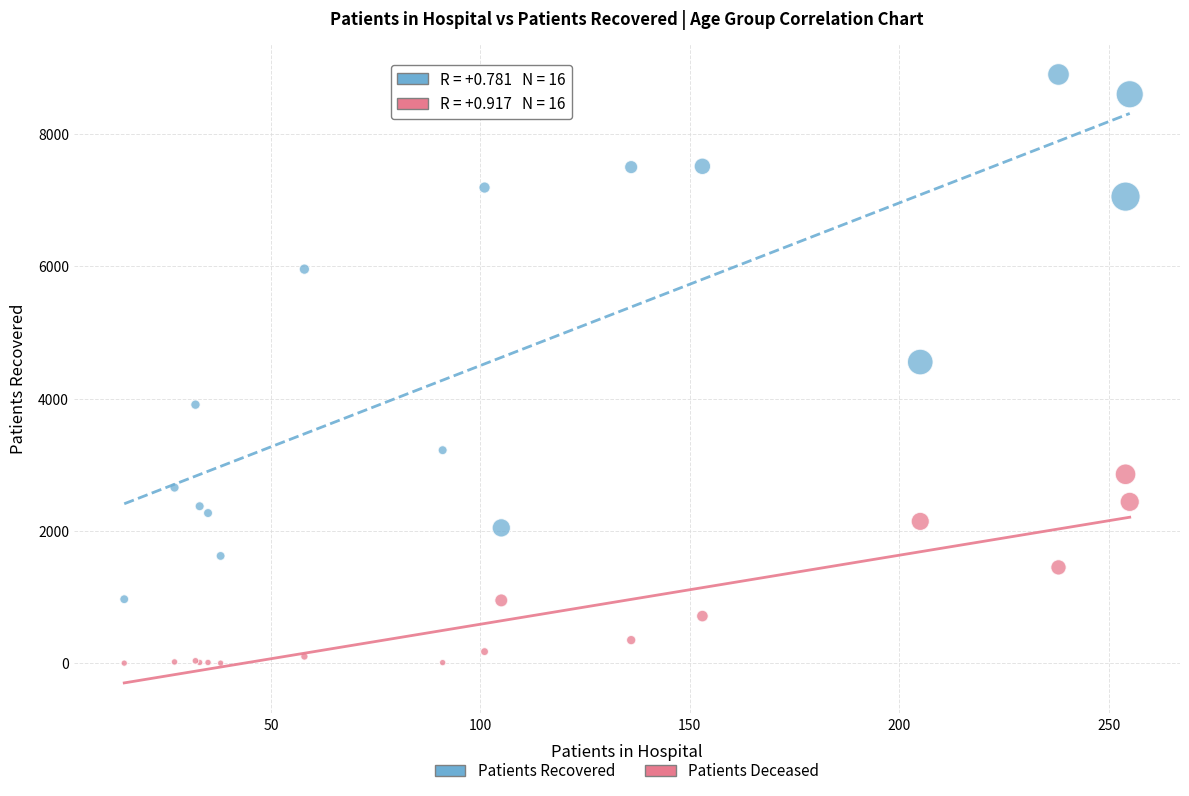

Which series contains the lowest Y value?

Patients Deceased